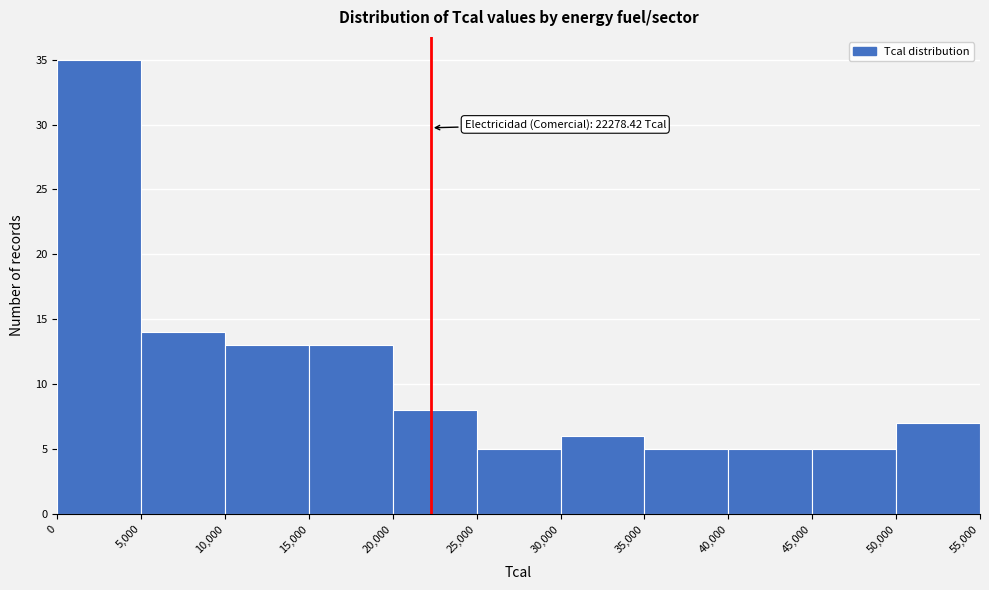

Which range on the x-axis has the tallest bar?

0 to 5,000